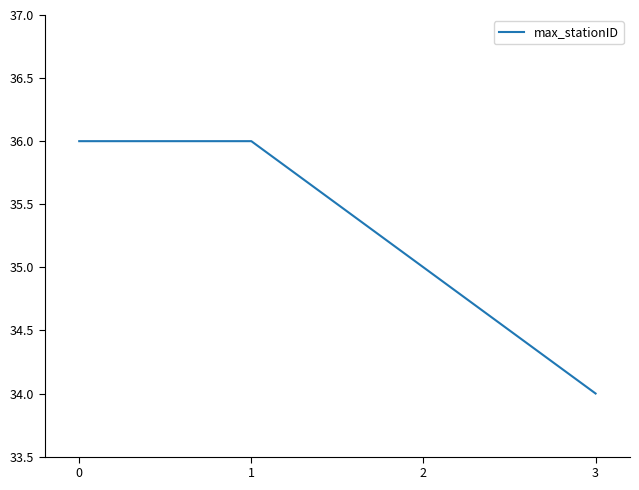

What is the difference between the maximum and minimum values?

2